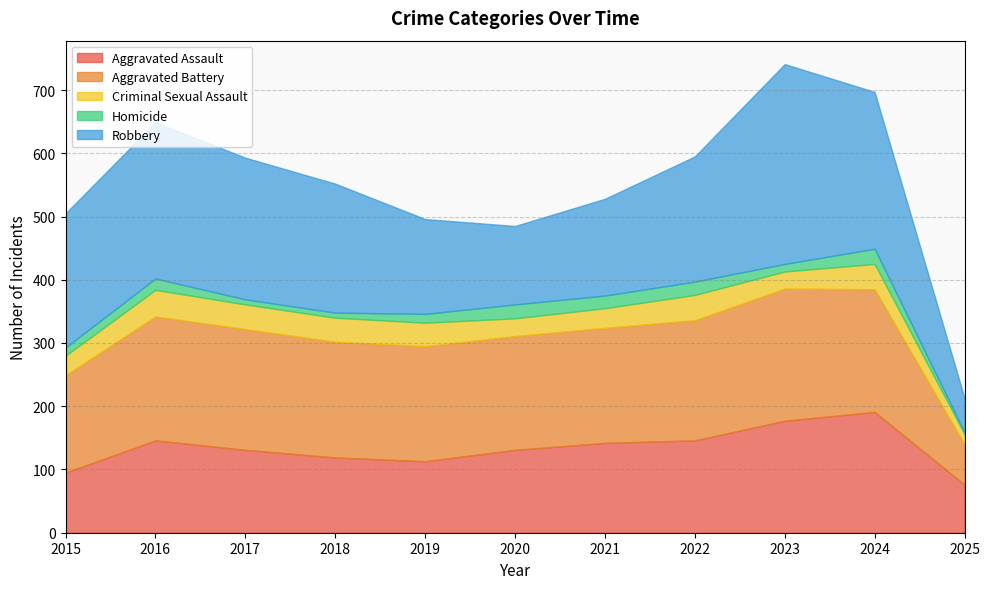

What is the value of the Criminal Sexual Assault point at the 5th from the left?

37